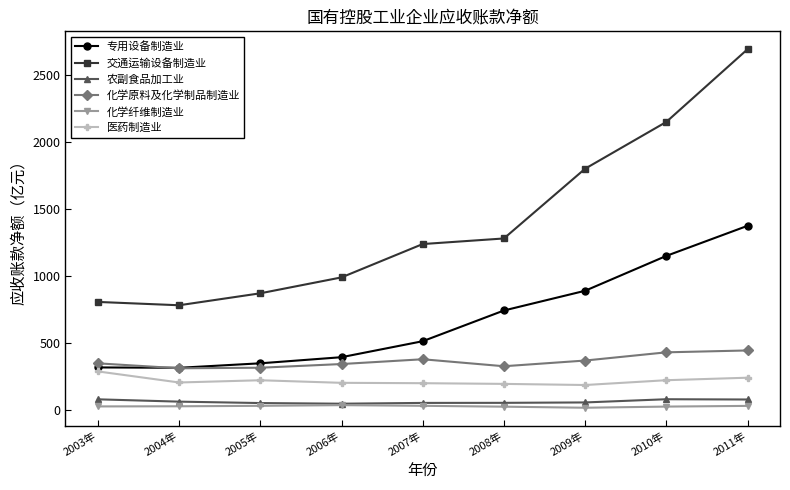

Is the value of 化学纤维制造业 at 2009年 greater than the value of 化学原料及化学制品制造业 at 2004年?

No